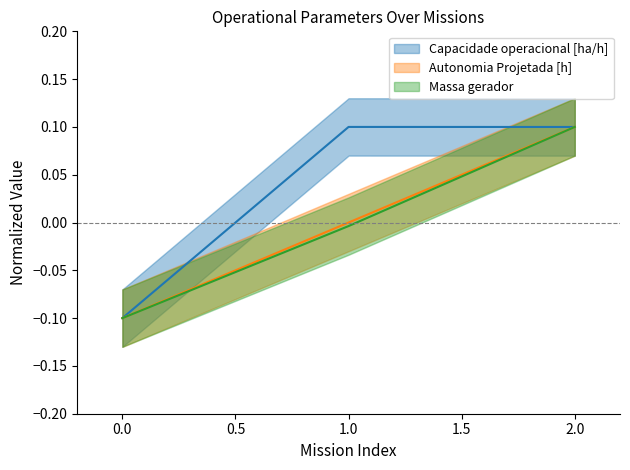

The MTOW [kg] series shows -0.2 at 0. True or false?

False